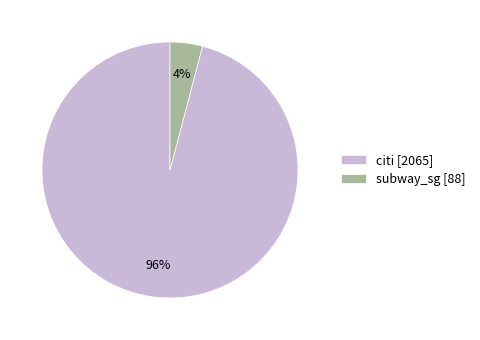

Between citi [2065] and subway_sg [88], which is larger?

citi [2065]